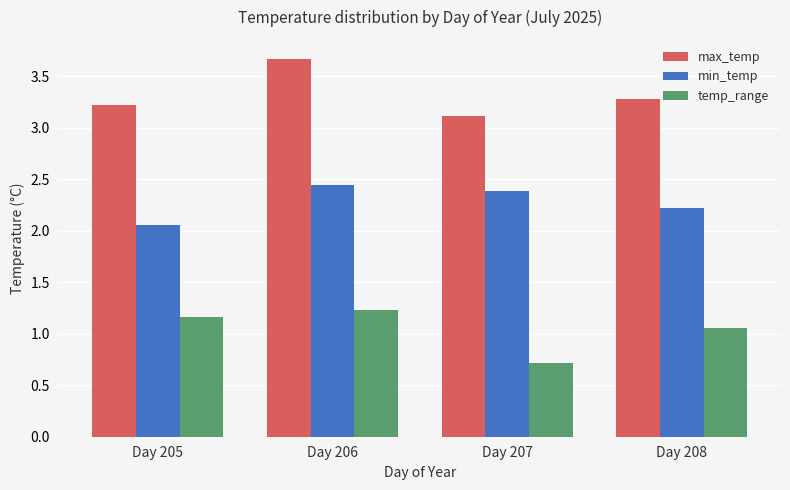

What is the minimum value for max_temp?

3.1